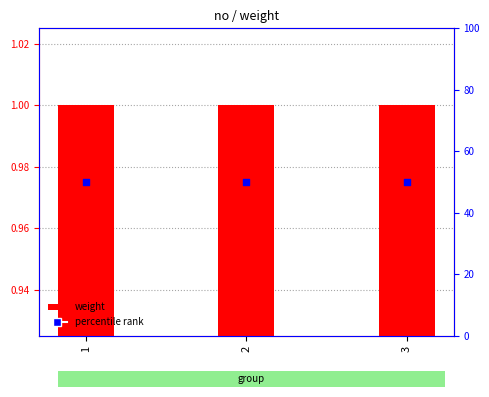

At which category is the sum across all series the highest?

1